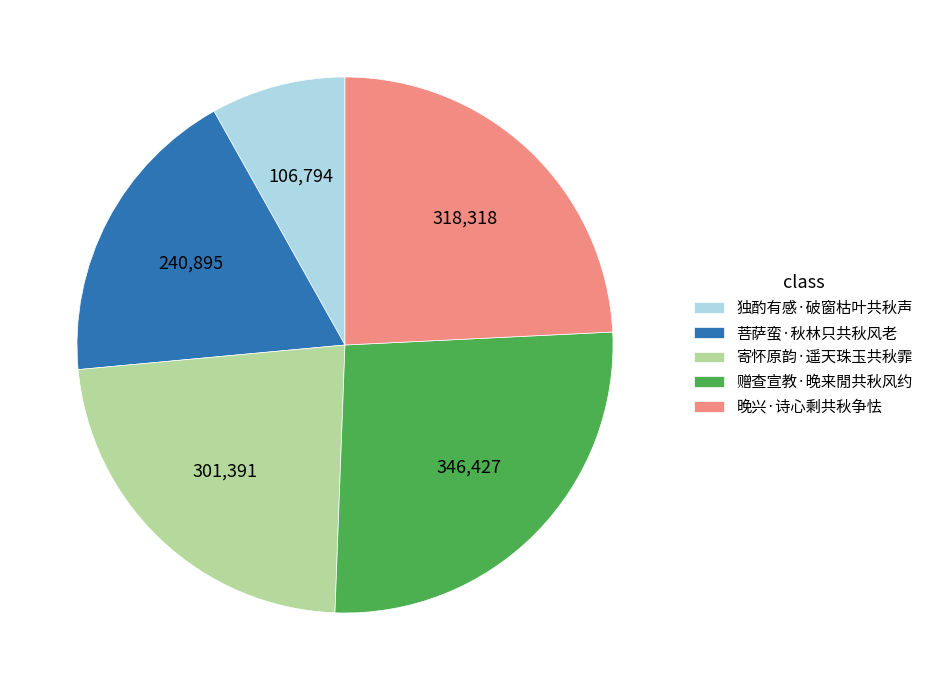

Do 寄怀原韵·遥天珠玉共秋霏 and 晚兴·诗心剩共秋争怯 together represent more than half of the pie?

No